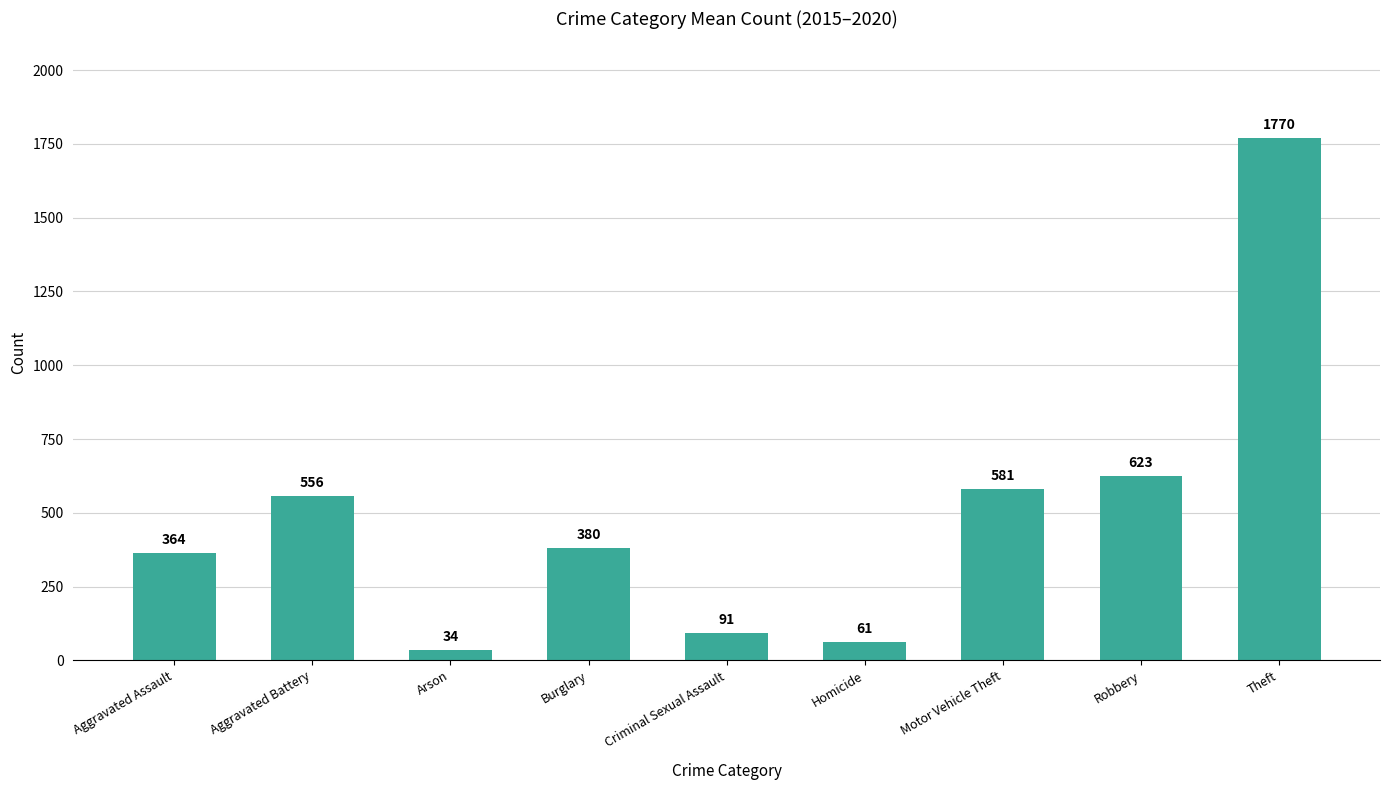

What is the smallest value displayed?

33.8